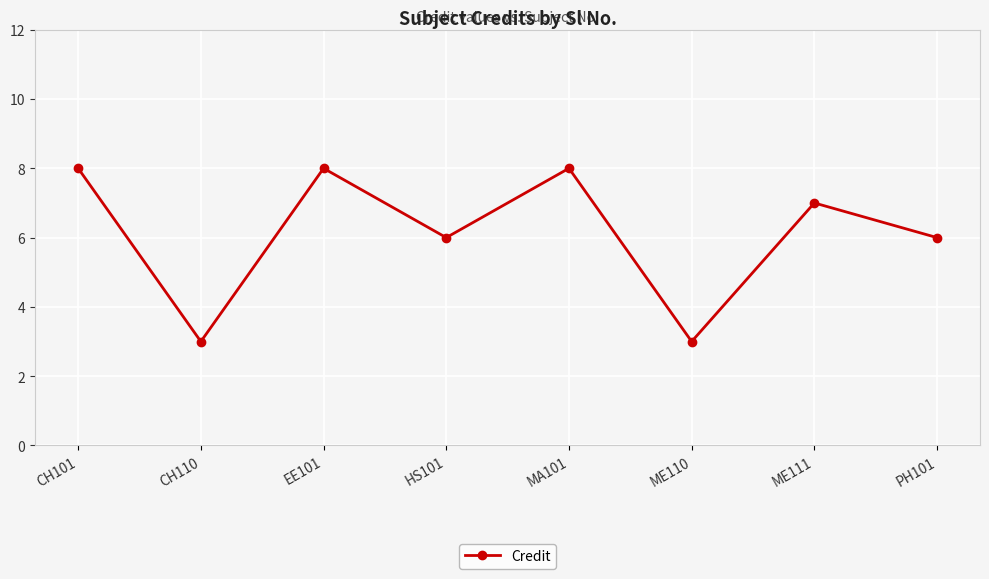

How many series are shown in this chart?

1